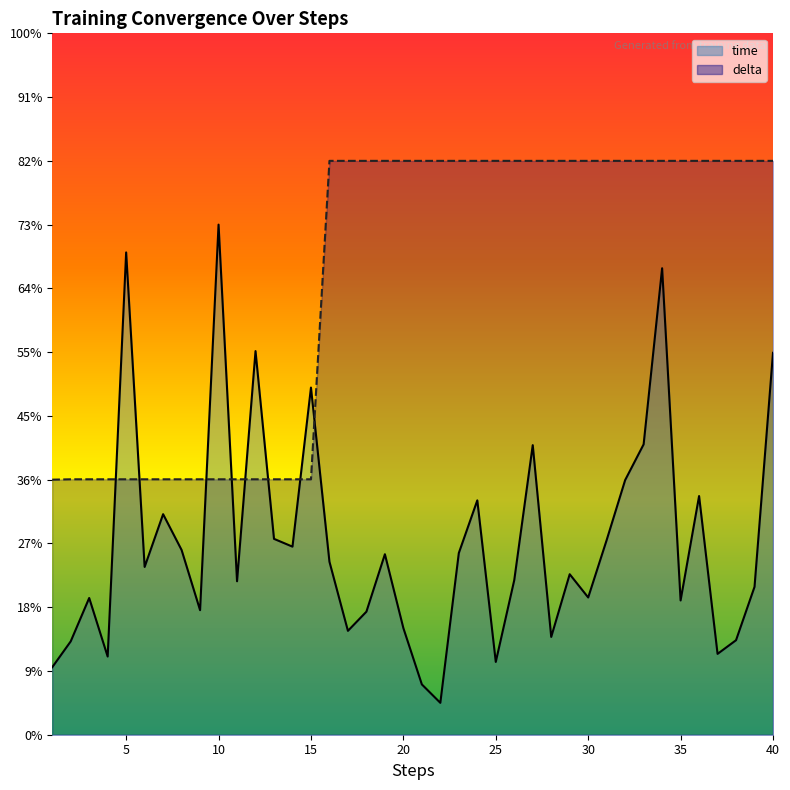

At which category is the sum across all series the highest?

34